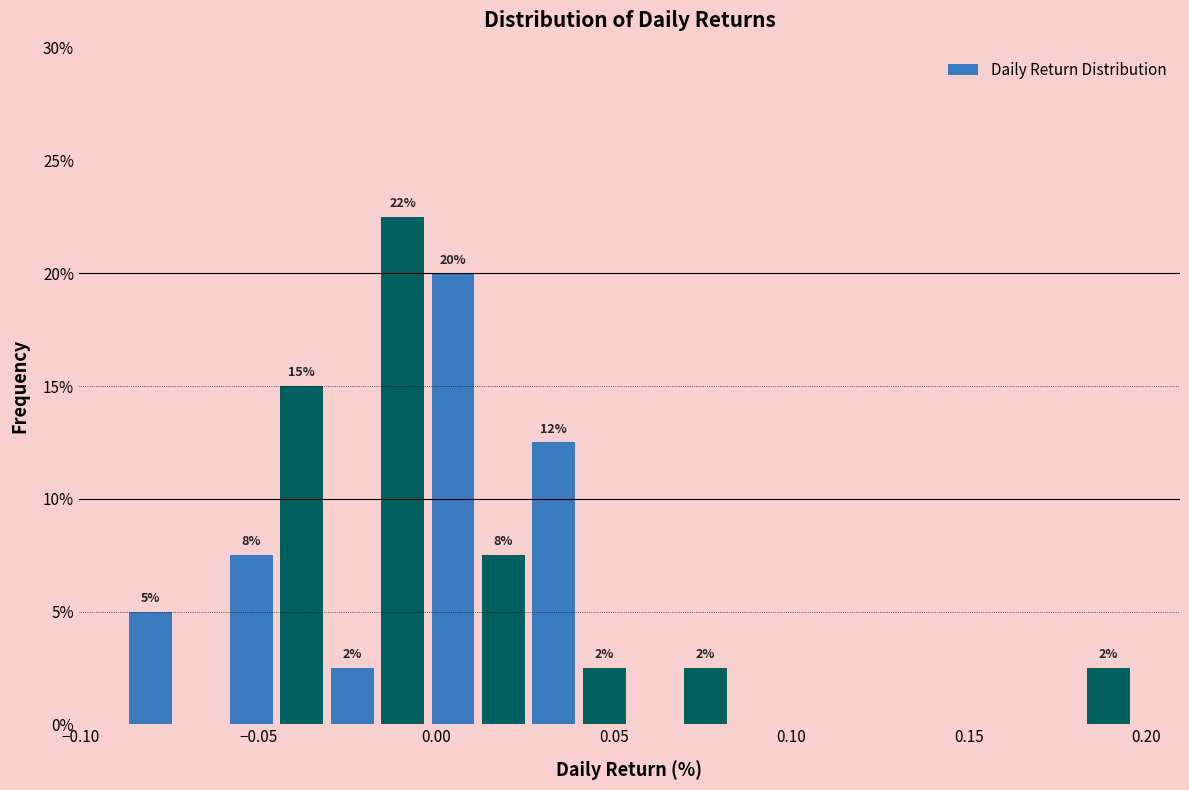

Around what value on the x-axis is the tallest bar? Give the approximate position of its centre, as read against the axis.

-0.010